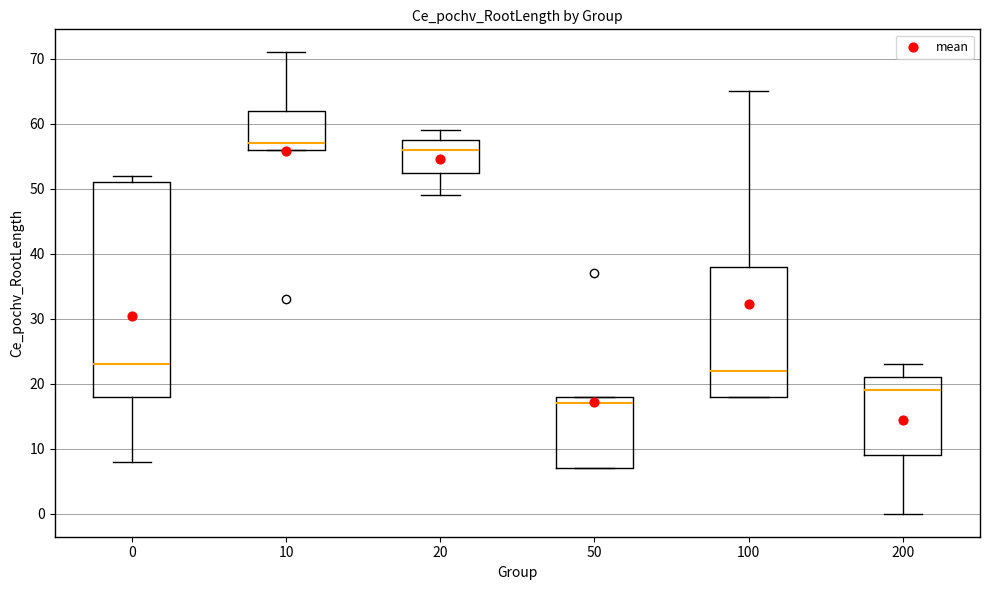

Where does the upper whisker of the box at x = 10 end on the y-axis? The values are not printed on the chart, so give them approximately, as read against the axis.

71